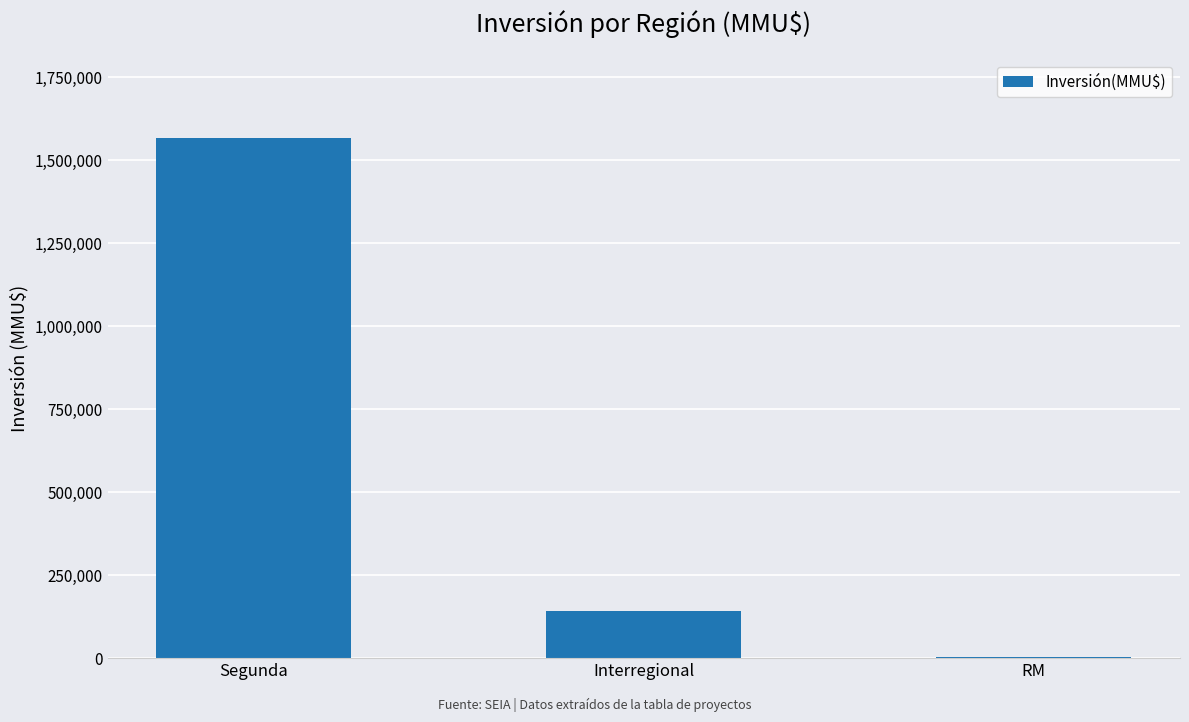

Read the value at Segunda, to the nearest 50.

1567950